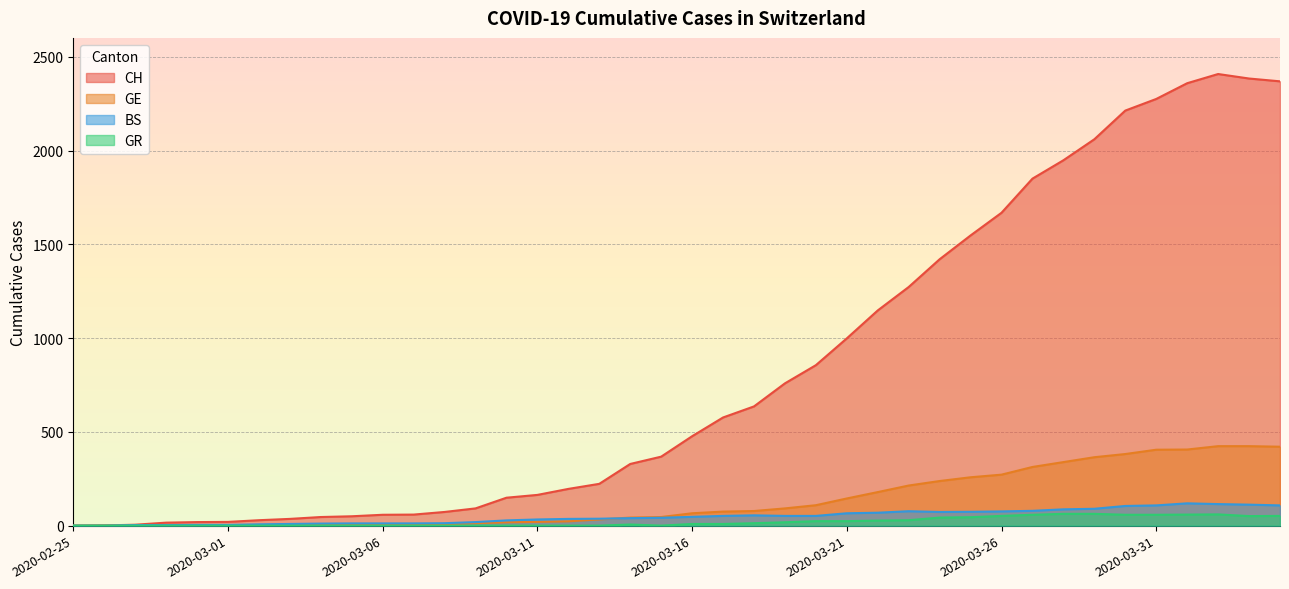

Which series ends up on top after the final intersection of BS and GE?

GE